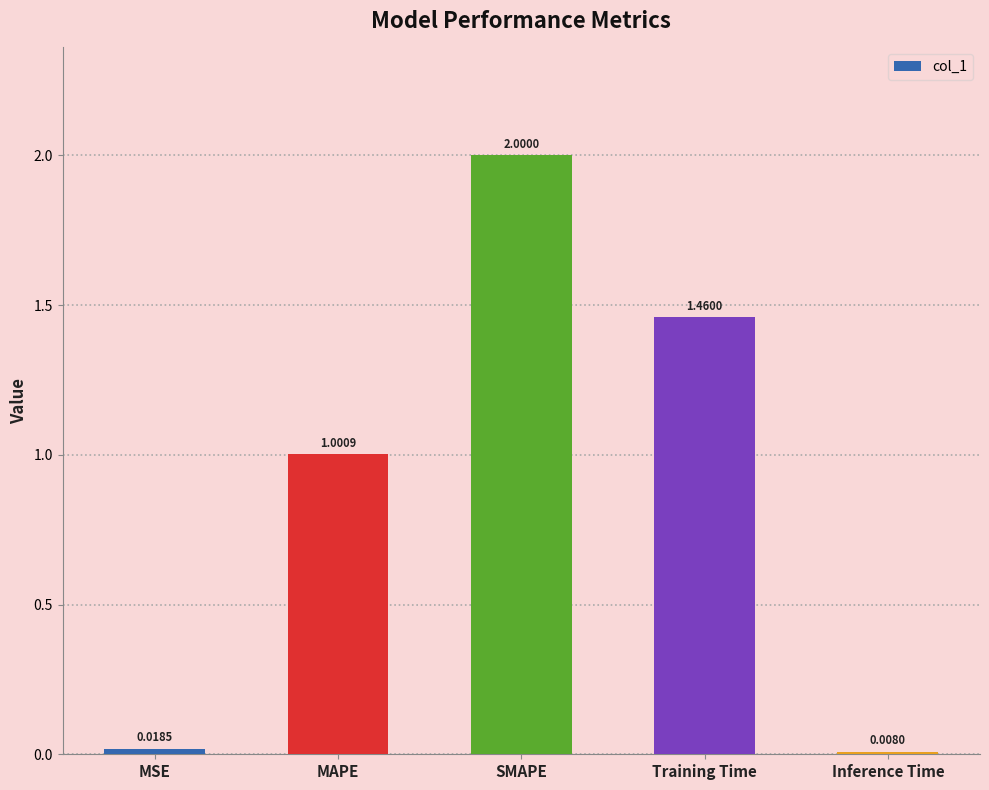

What is the label of the 3rd bar from the right?

SMAPE